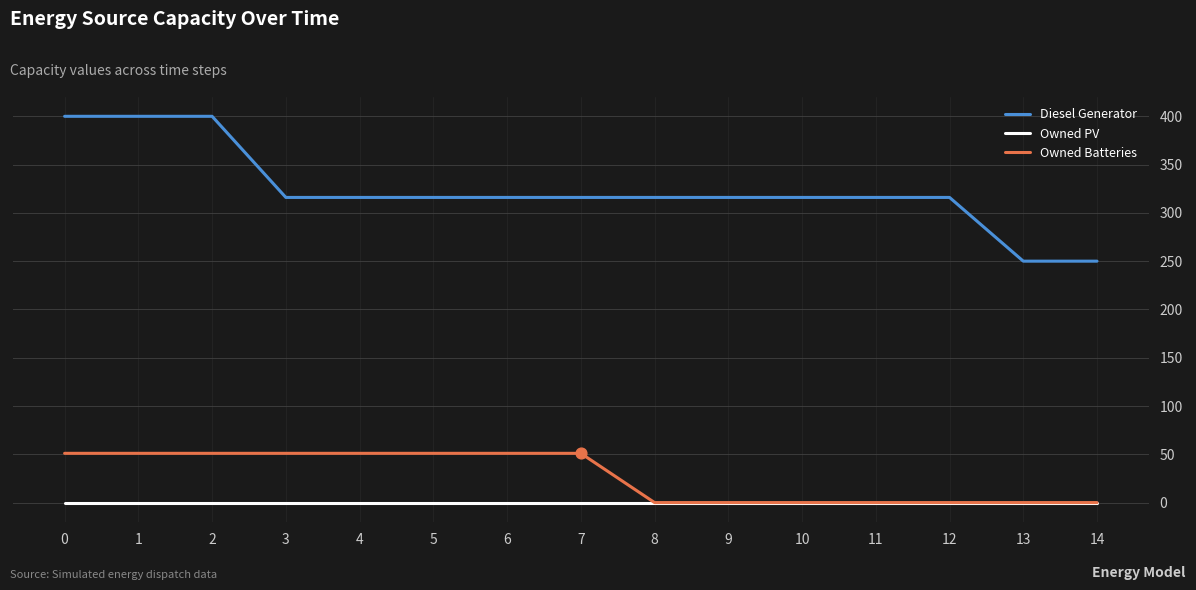

Which series has the largest total across all categories?

Diesel Generator